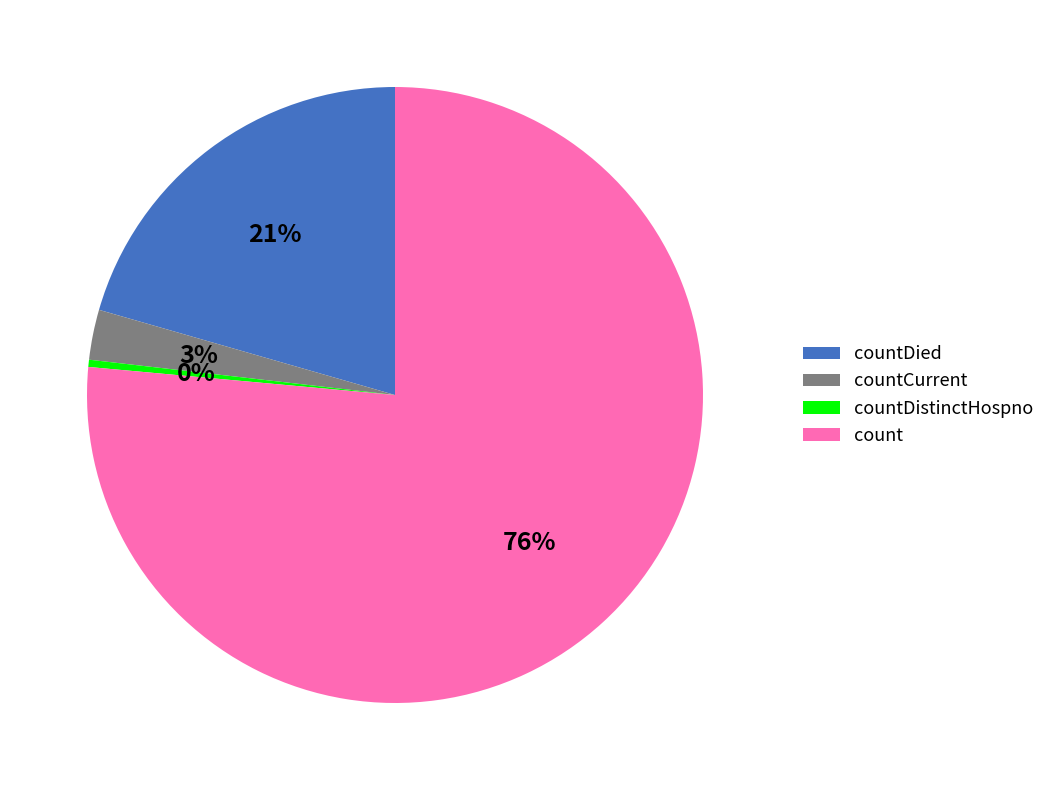

Combined, do count and countDied account for over 50%?

Yes